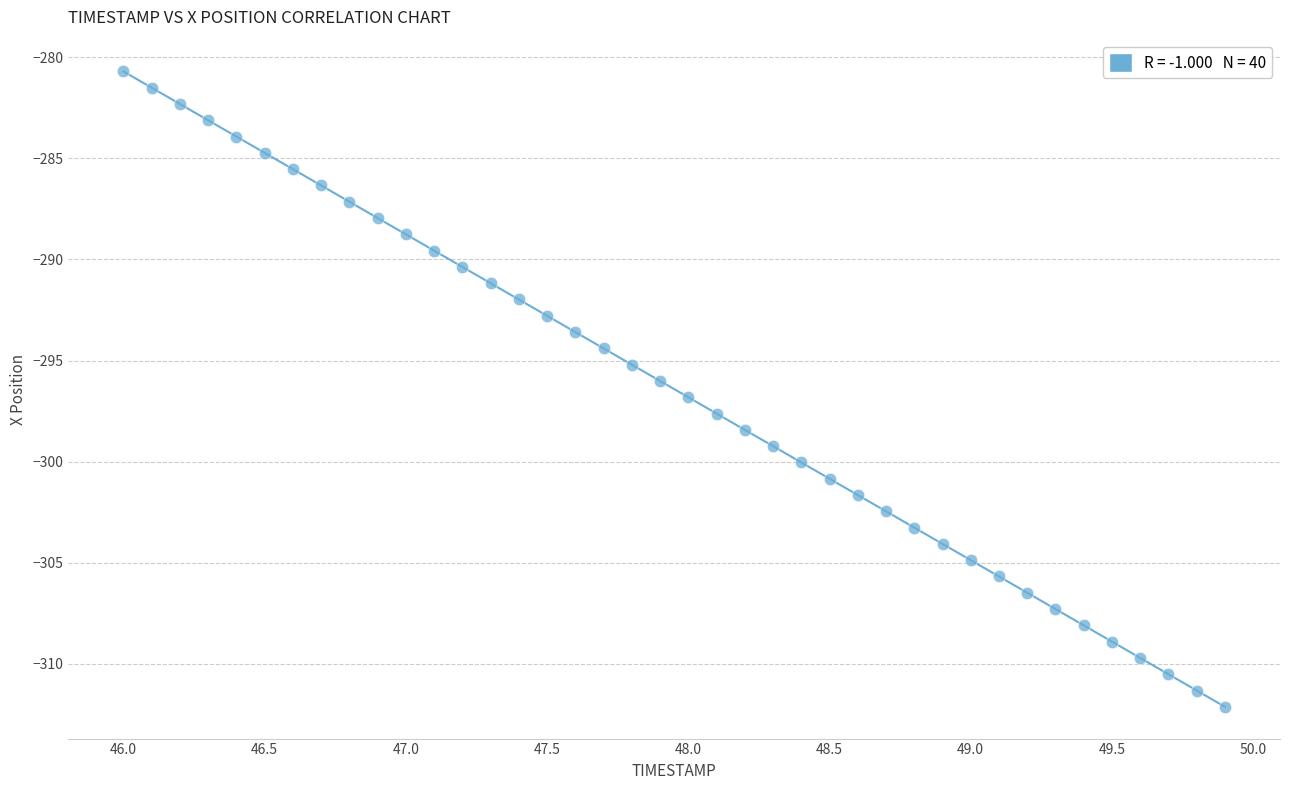

What is the range of Y values (max minus min)?

31.4